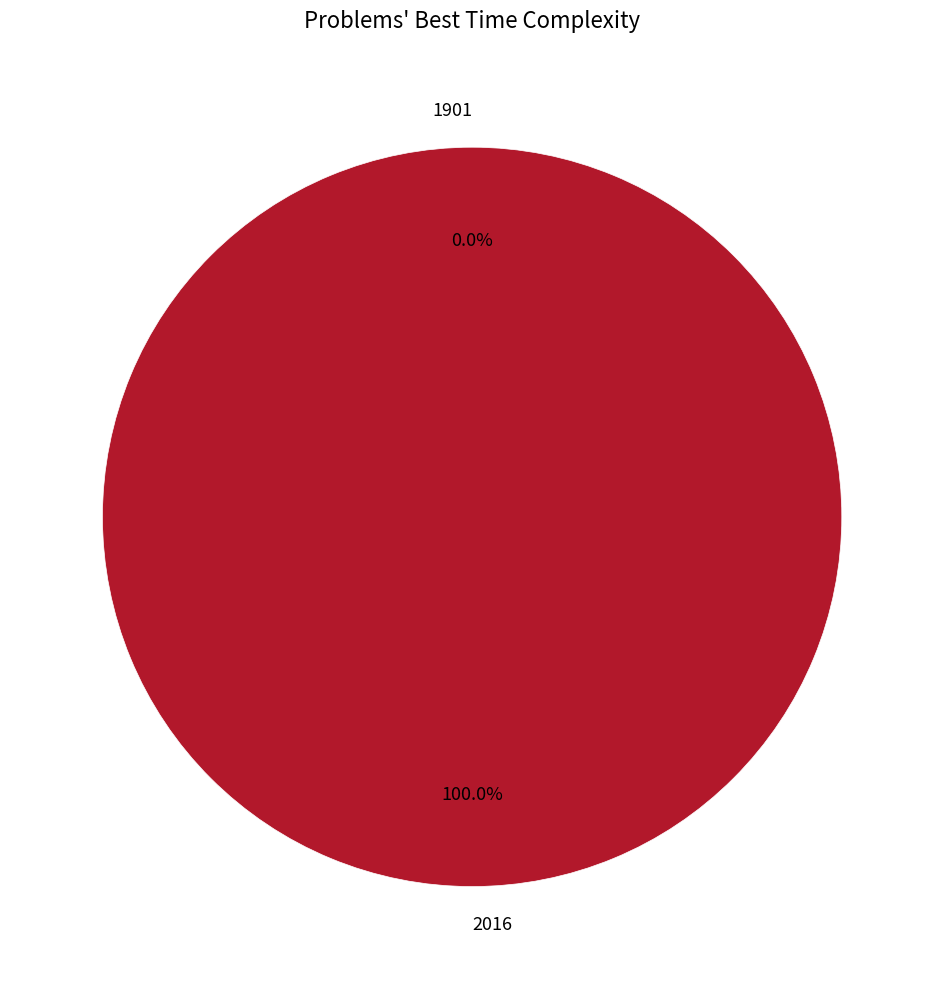

Rank the categories by value from highest to lowest.

2016, 1901